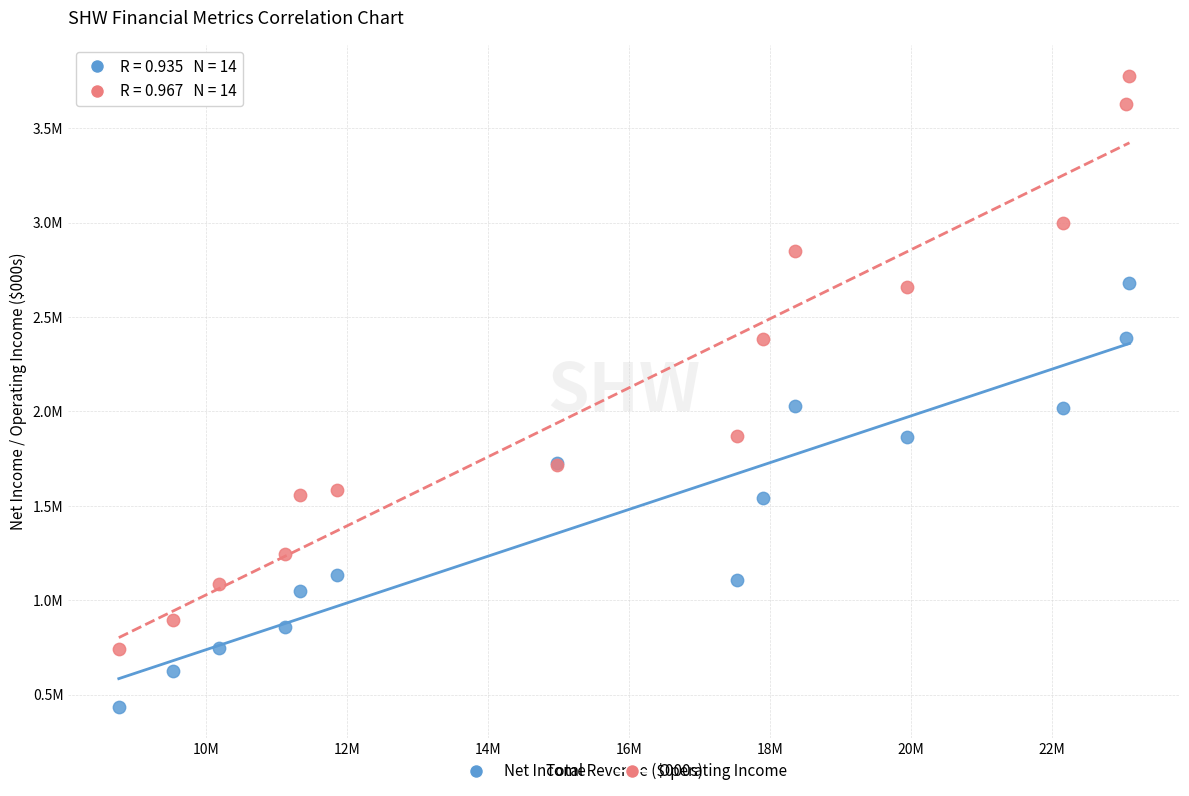

What are all the series names shown in the legend?

Net Income, Operating Income